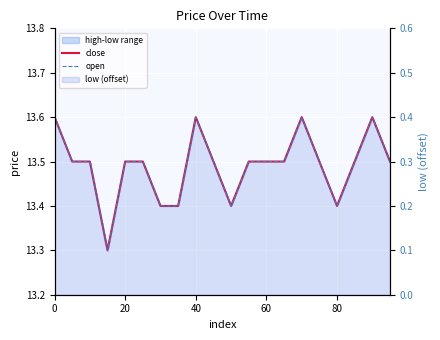

Does the chart display data point markers on the line(s)?

No